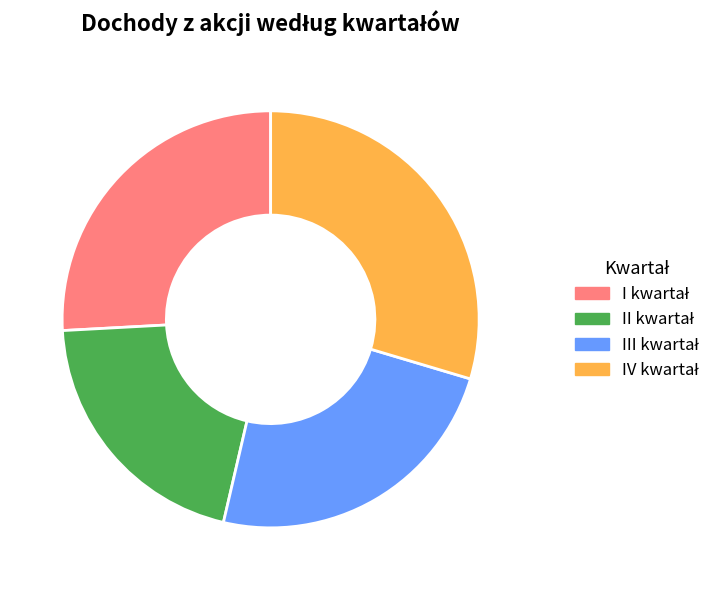

Is there any slice that represents more than half of the pie?

No